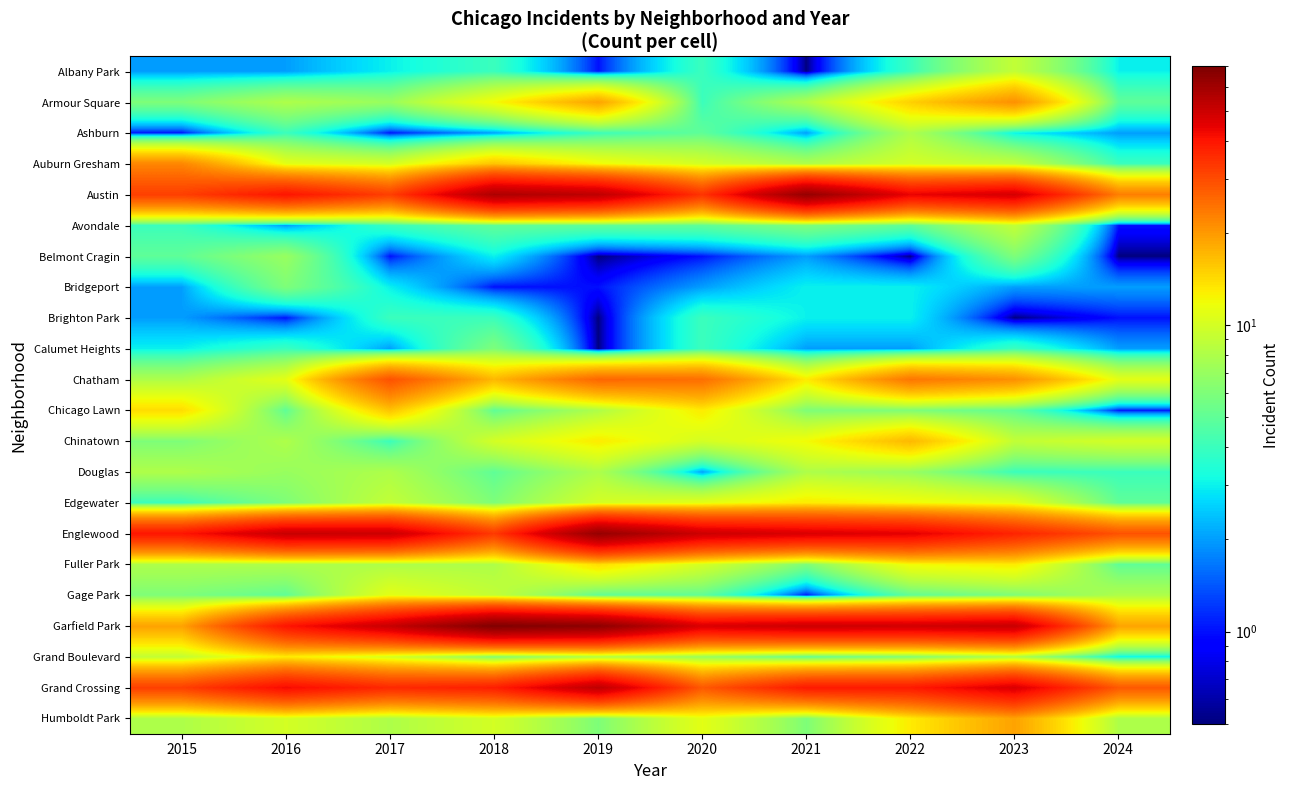

At how many categories does at least one series exceed 62?

3